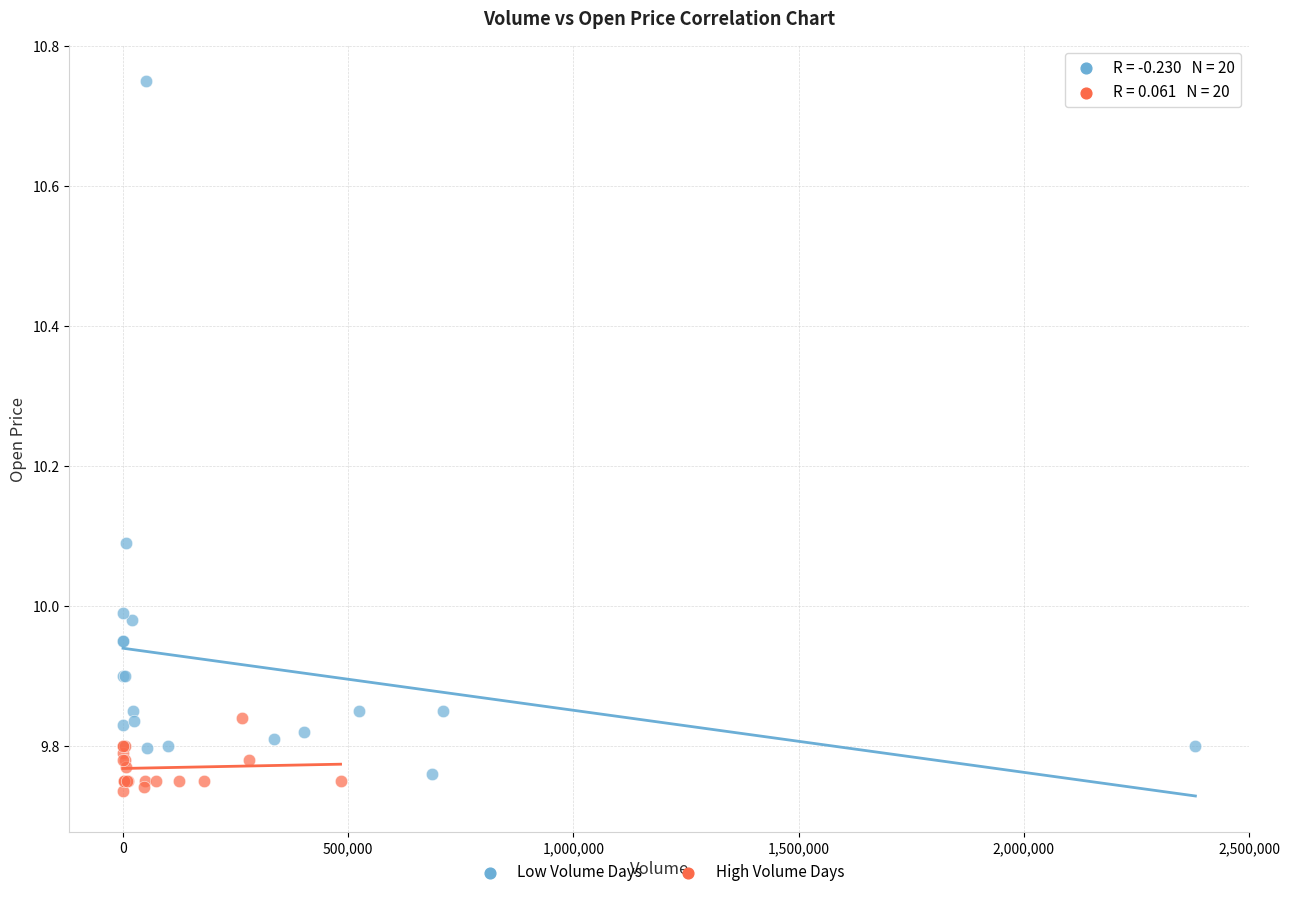

Which series contains the highest Y value?

Low Volume Days